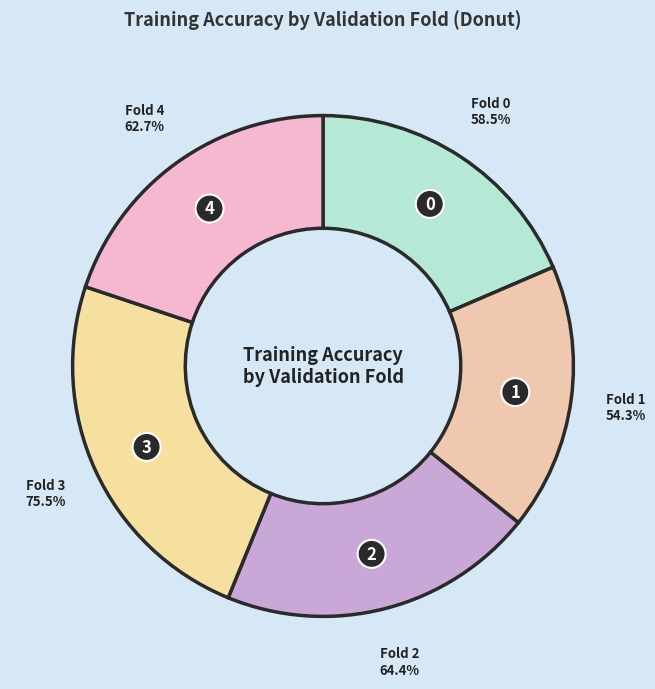

Combined, what portion of the pie is Fold 0 and Fold 3?

42.5%